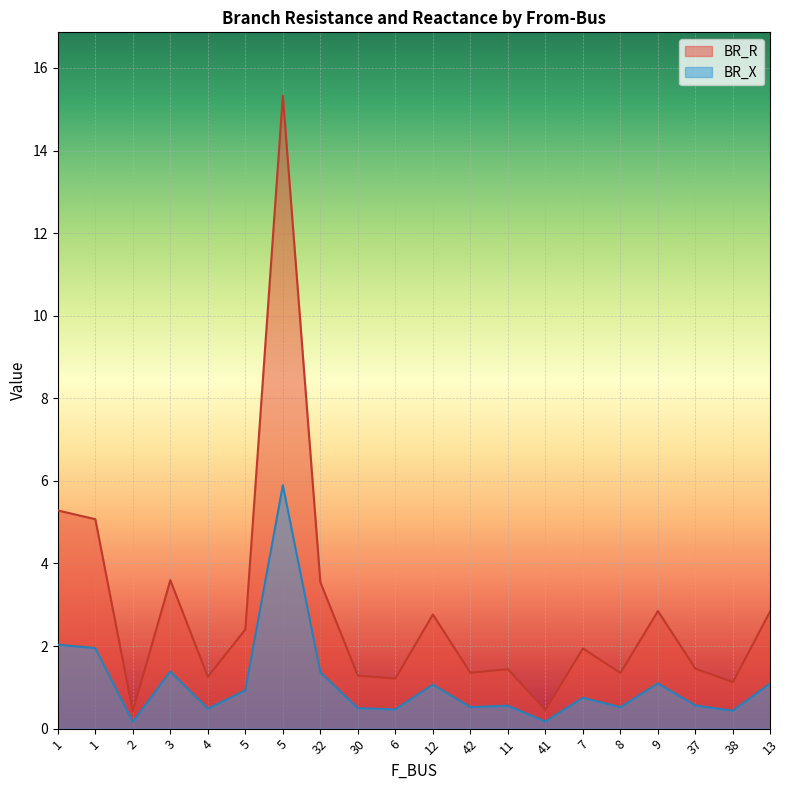

What is the average value of the BR_X series?

1.1